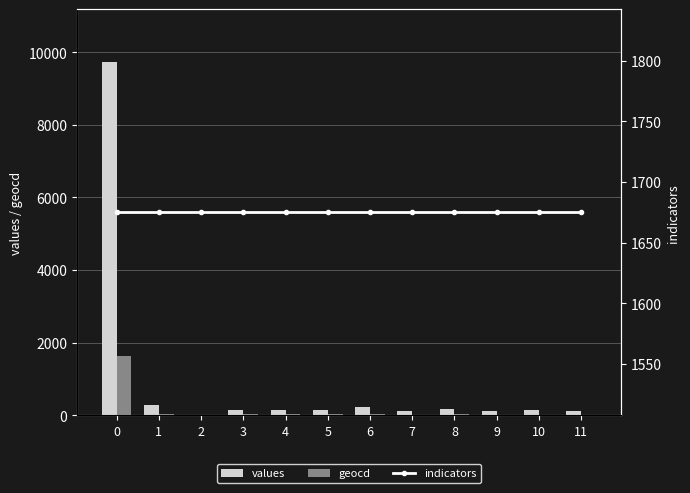

What is the sum of all indicators values?

20100